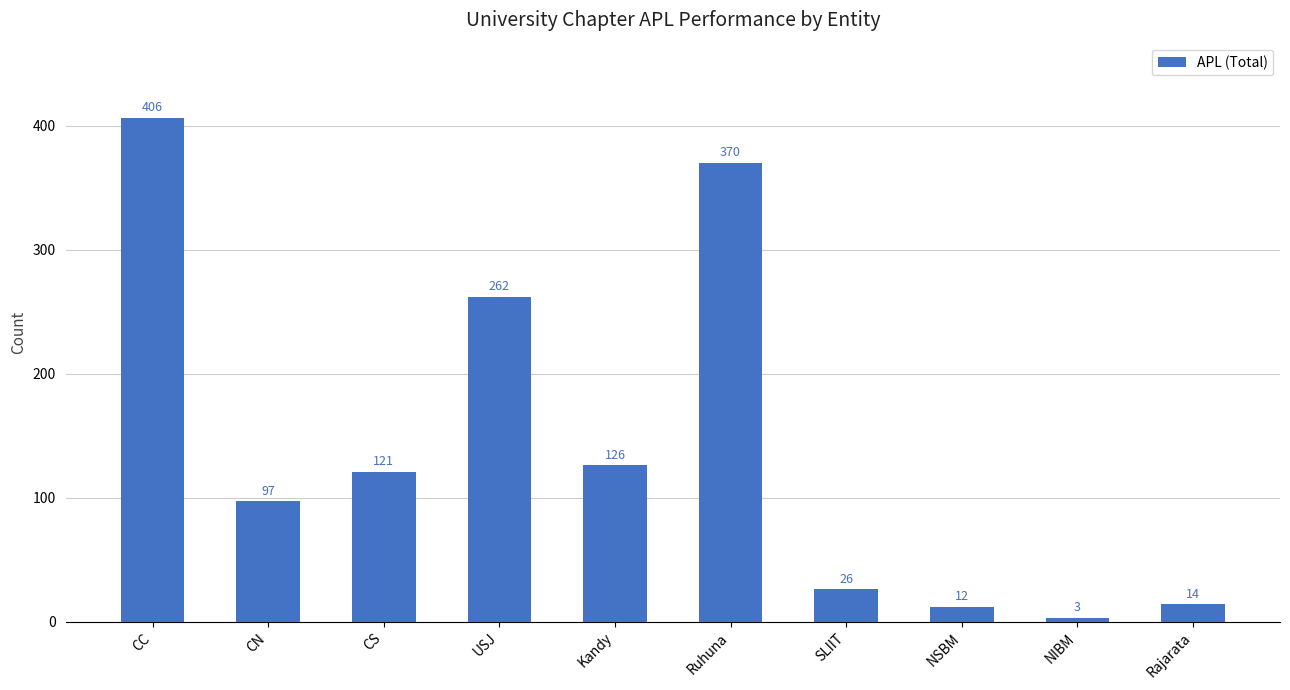

Where is the data nearest to the value 204?

USJ